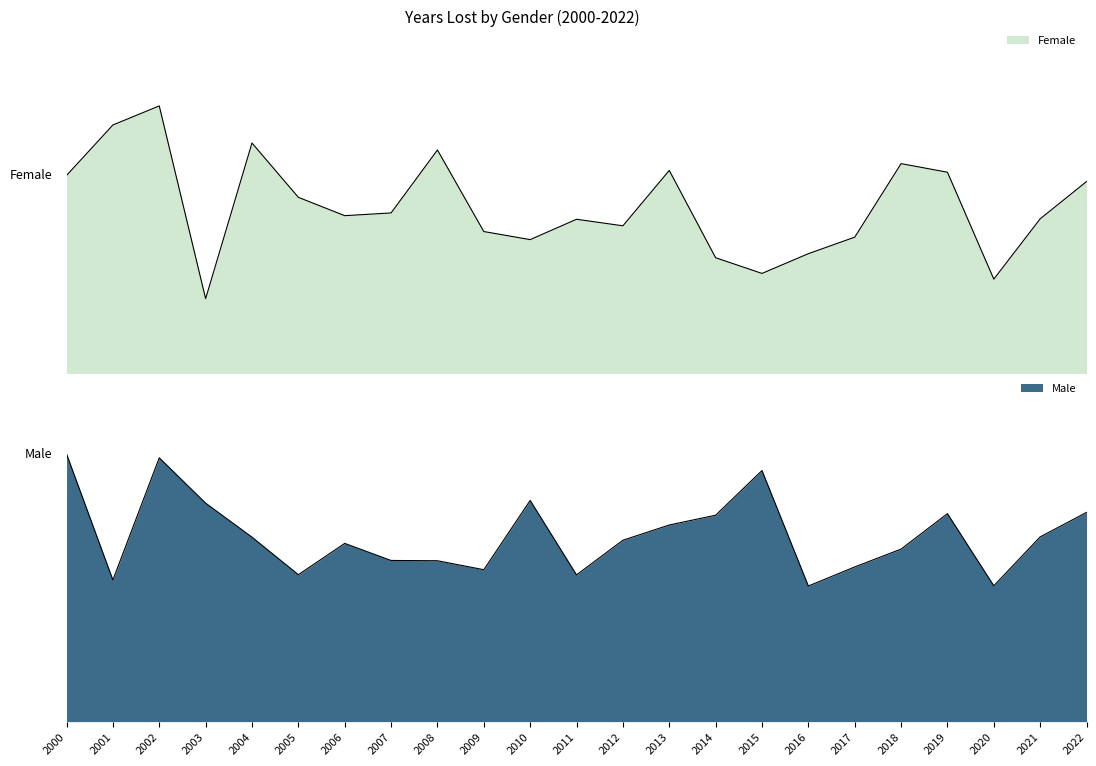

At which label does Female first exceed 1?

2000